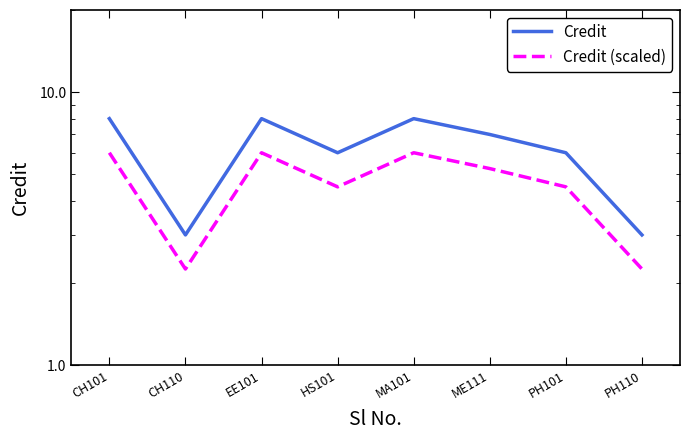

In Credit, how many points are lower than both neighbors (excluding endpoints)?

2